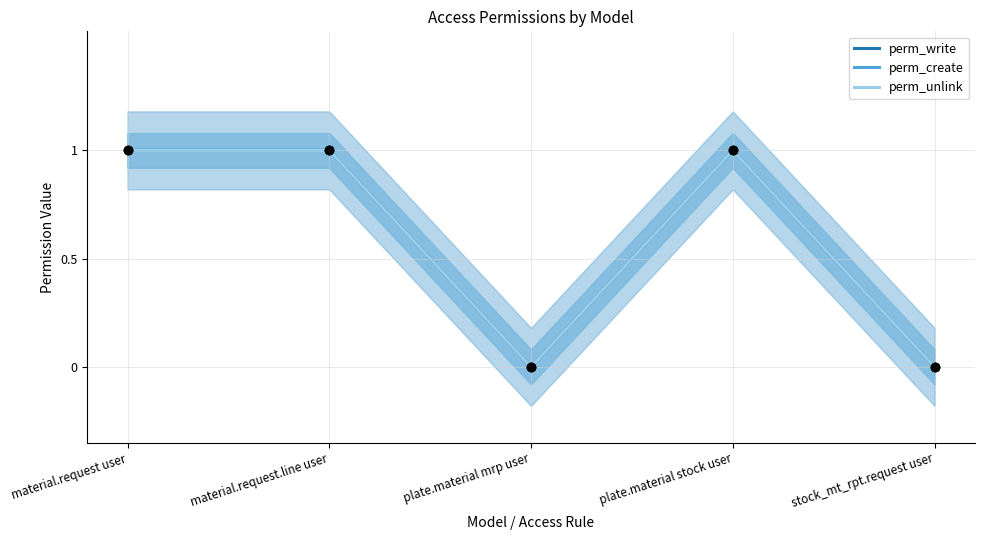

Is the value of perm_unlink at plate.material stock user greater than the value of perm_write at plate.material stock user?

No